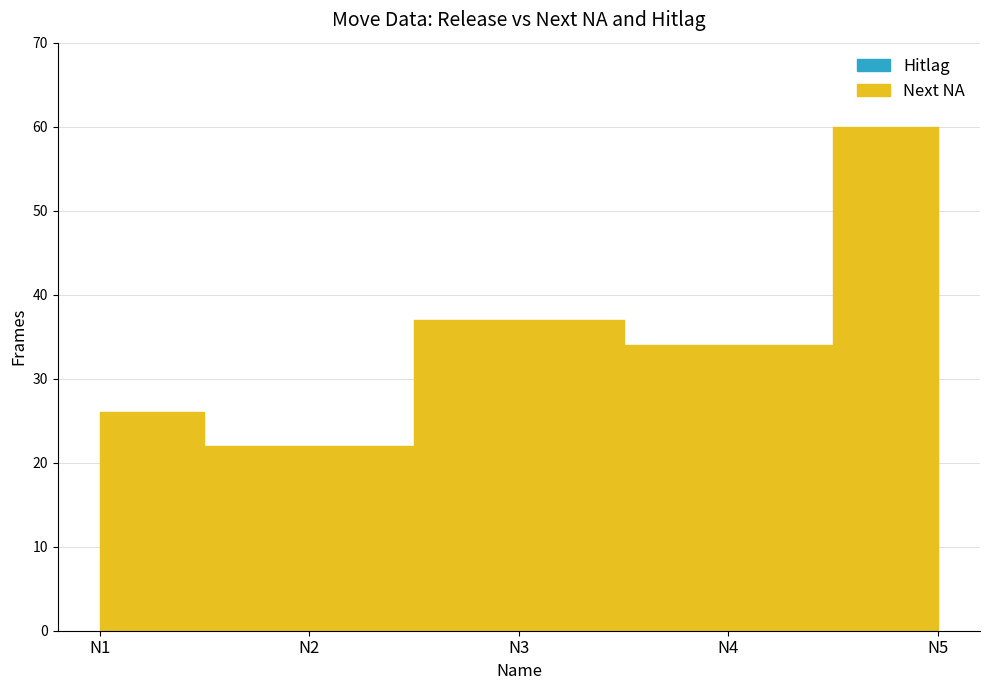

Rank the series by their average value, from highest to lowest.

Next NA, Hitlag